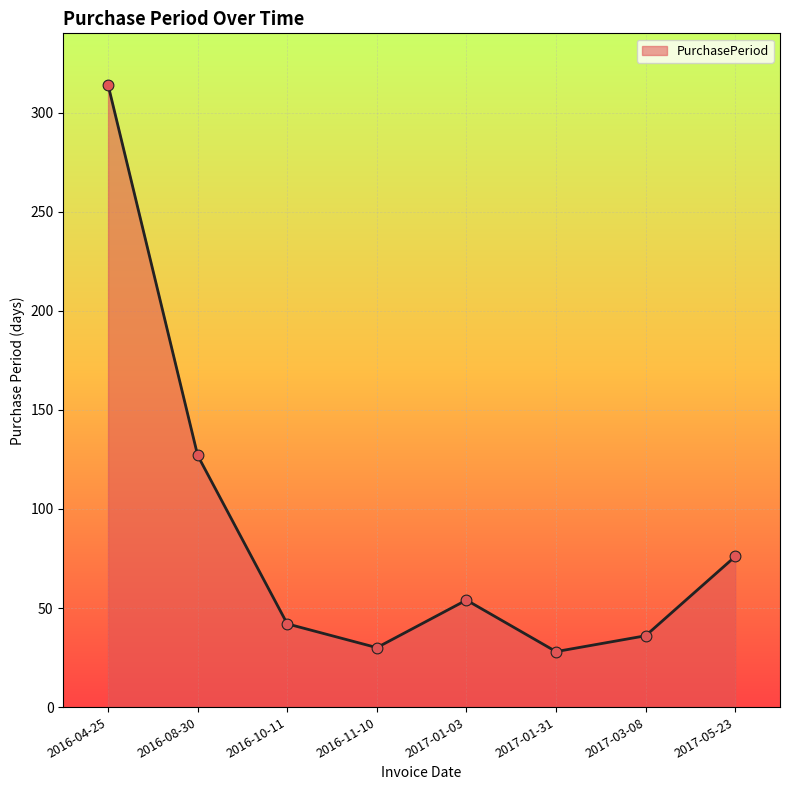

What is the change in value from 2016-08-30 to 2017-01-03?

-73